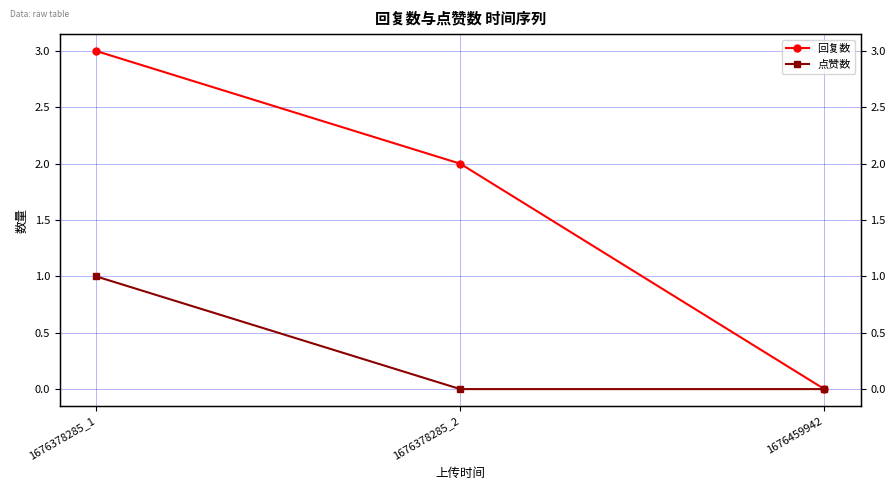

At 1676378285_2, list the series in order from largest to smallest.

回复数, 点赞数